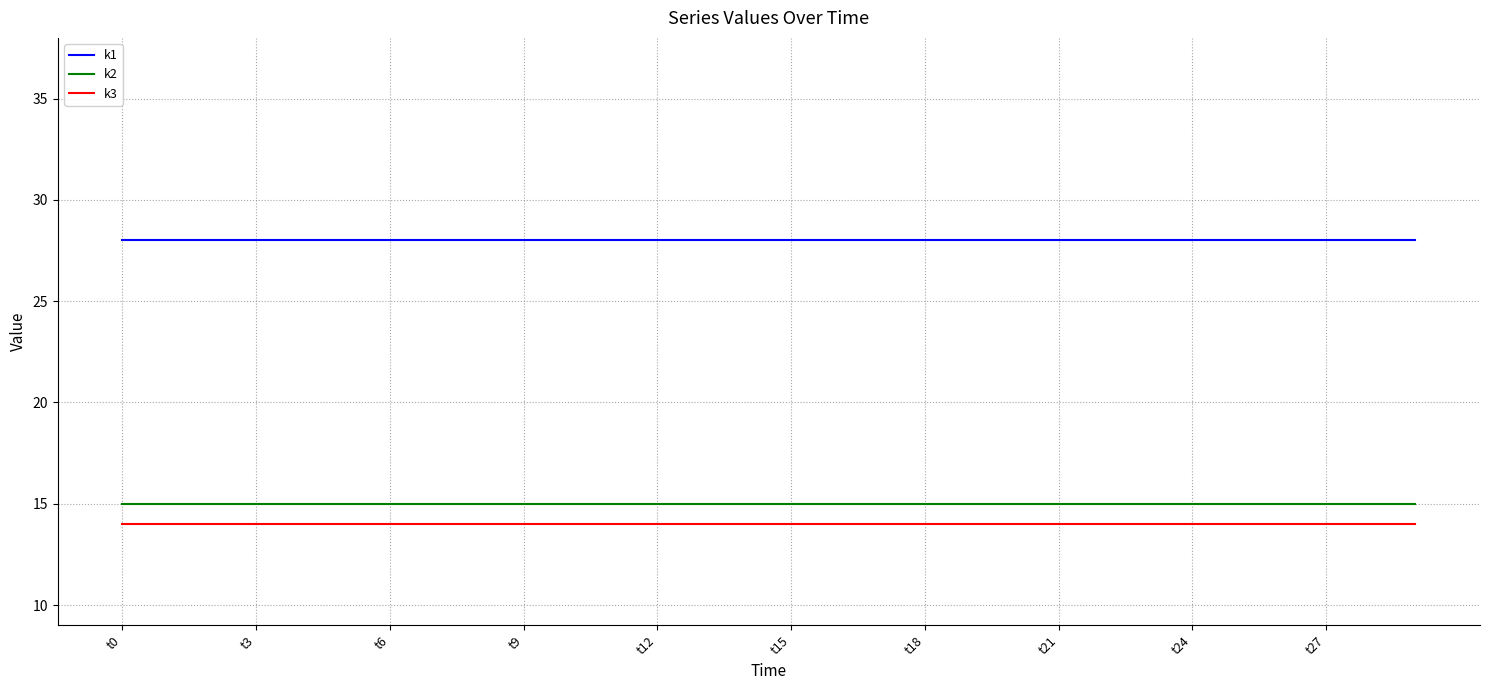

Is this an area chart (filled region under the line)?

No